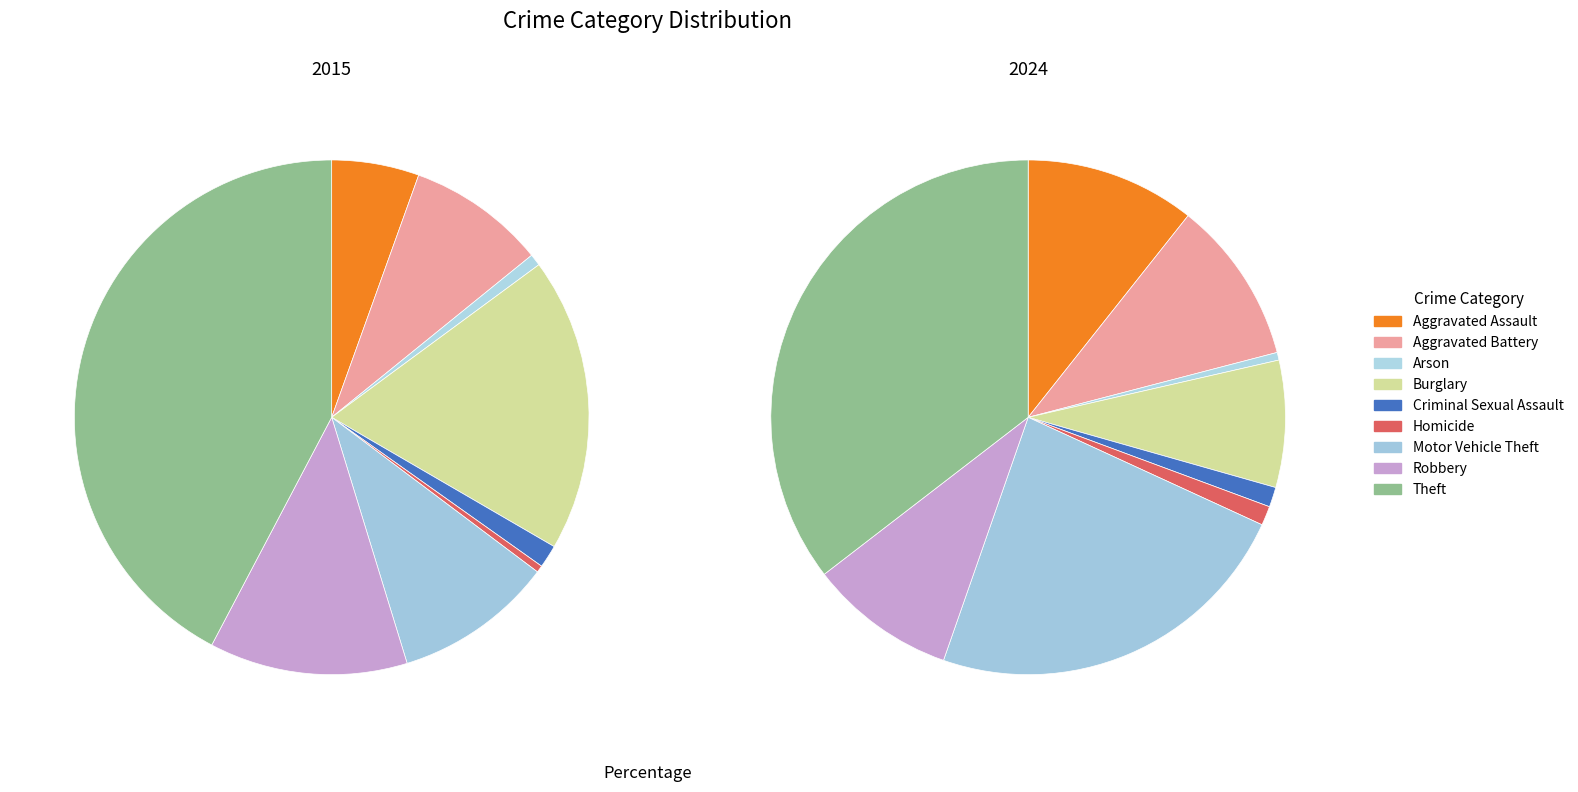

What percentage is the Motor Vehicle Theft slice, to the nearest percent?

10%